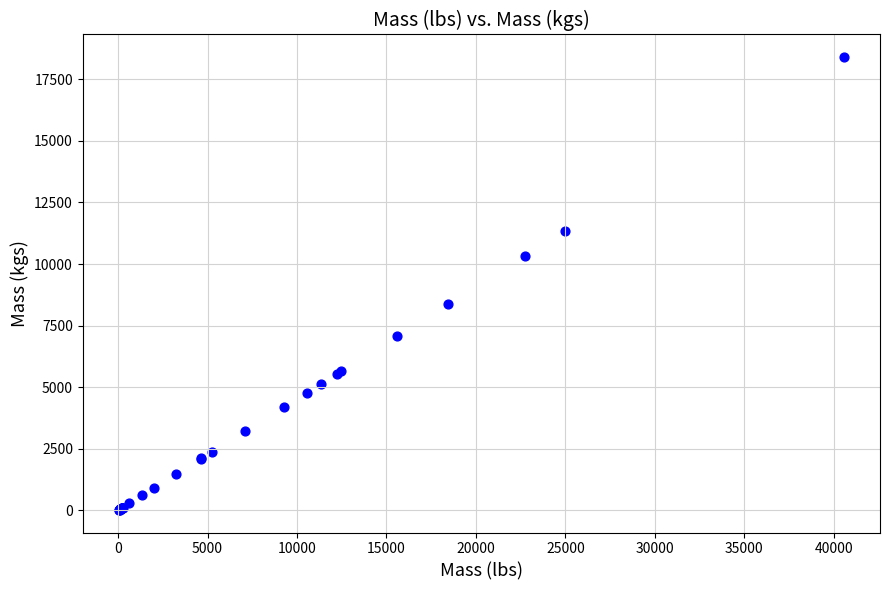

What Y value in the scatter plot is closest to 9210?

8361.7